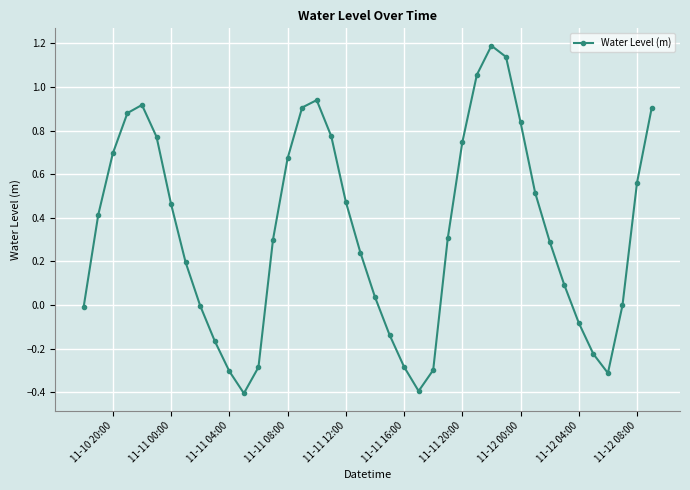

What is the difference between the second highest and minimum values?

1.5